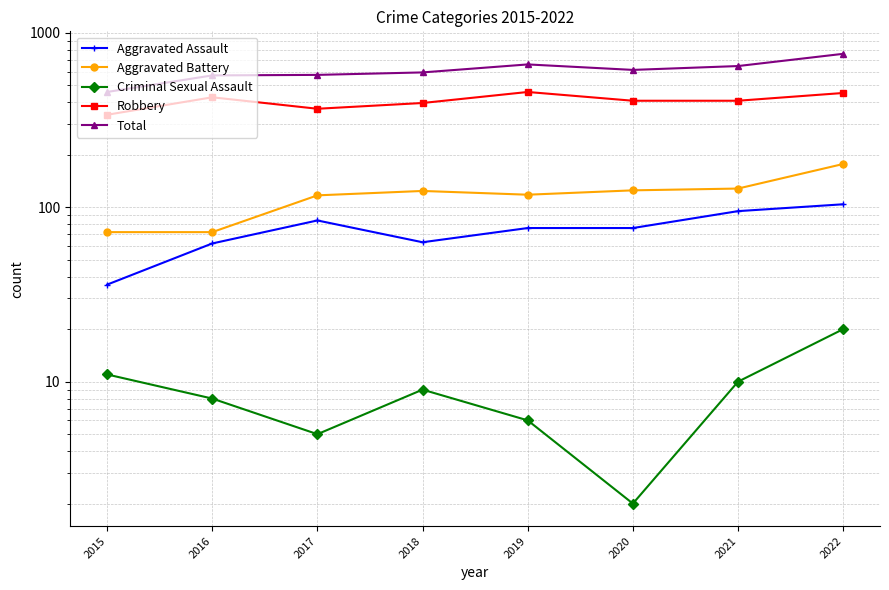

True or false: Aggravated Assault and Total cross at least once.

False